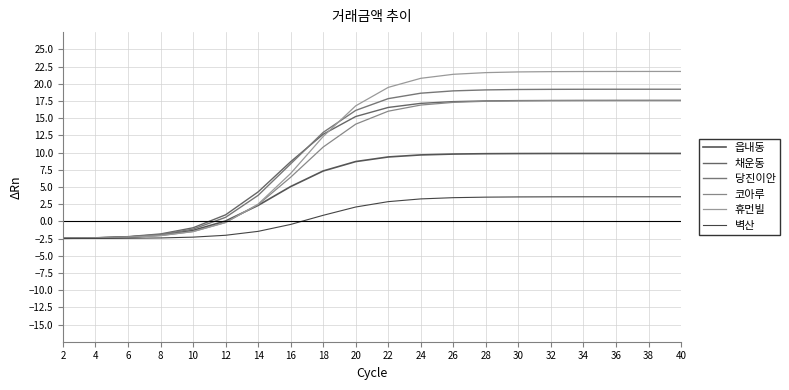

What are all the series names shown in the legend?

읍내동, 채운동, 당진이안, 코아루, 휴먼빌, 벽산